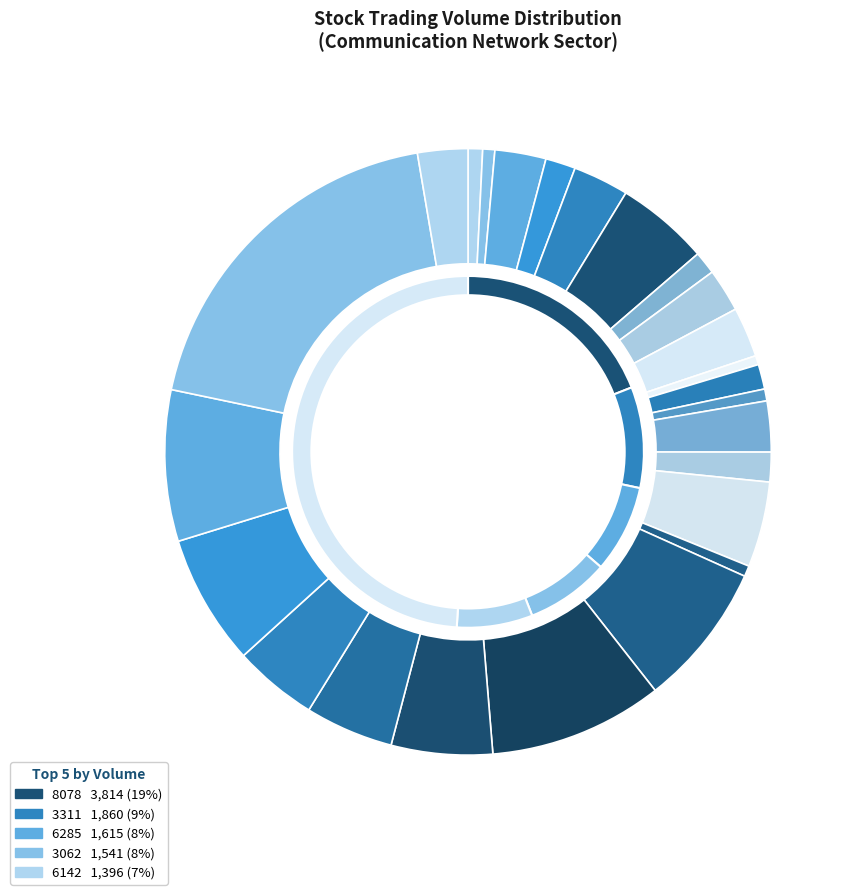

Which slice is the largest?

8078